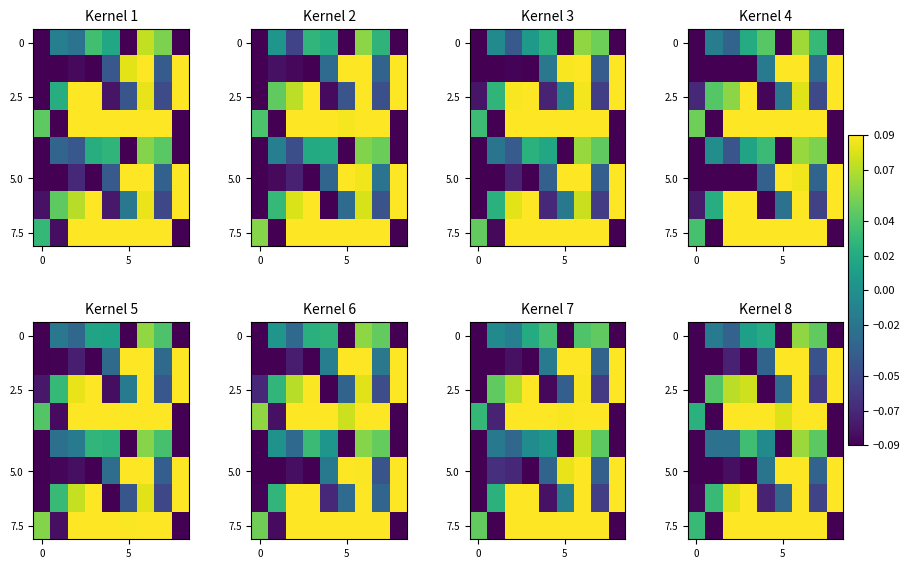

How many values in 7.5 are below zero?

2